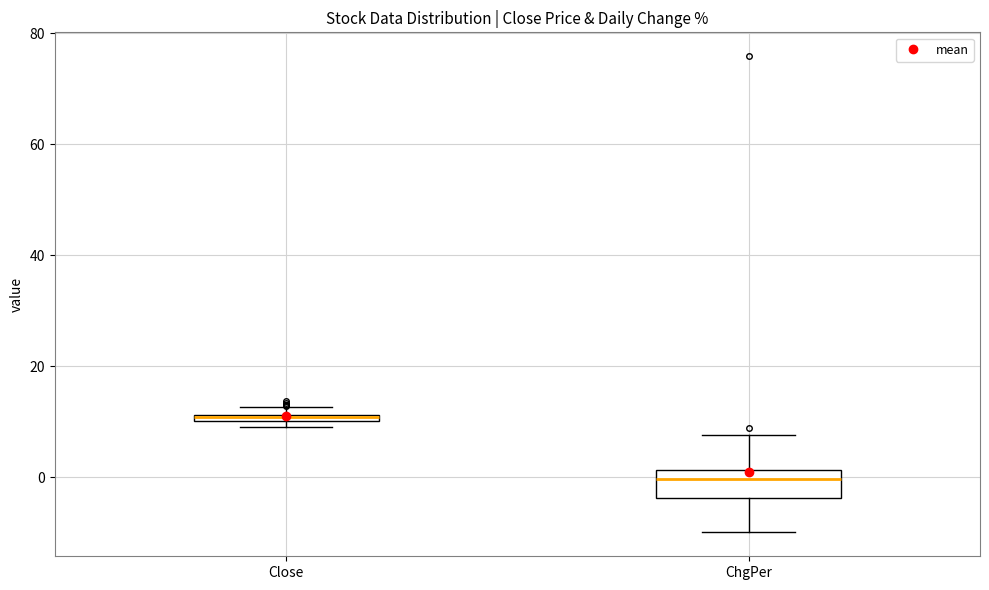

Where does the lower whisker of the box for ChgPer end on the y-axis? The values are not printed on the chart, so give them approximately, as read against the axis.

-10